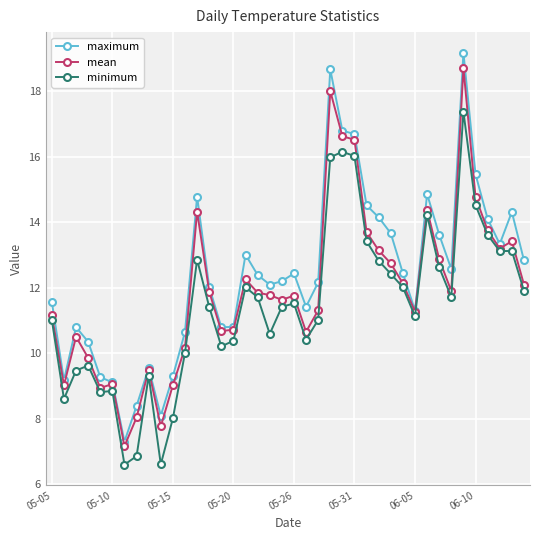

Which series has the largest range (max minus min)?

maximum